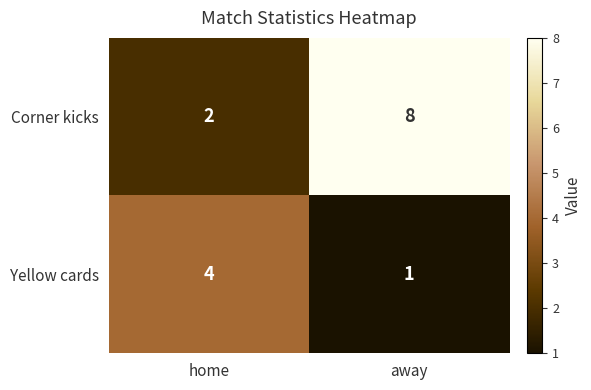

Rank the series at away from highest to lowest value.

Corner kicks, Yellow cards